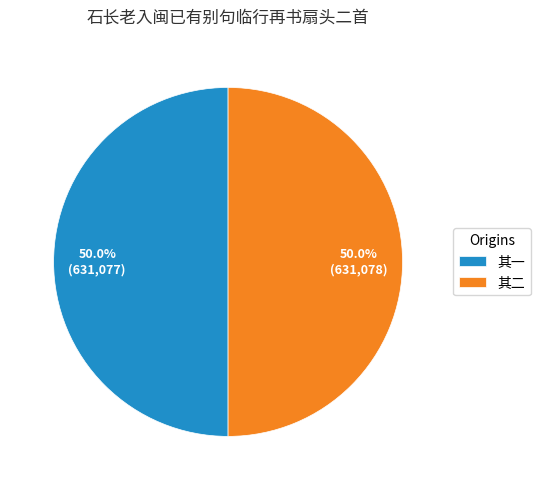

What is the ratio of the value at 其二 to the value at 其一?

1.0